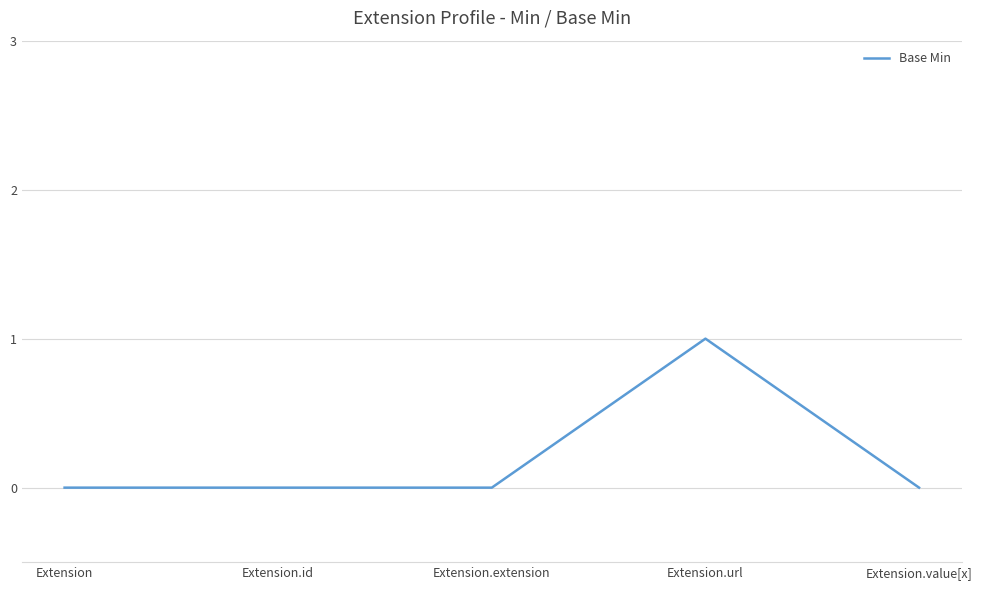

True or false: there are more than 2 points higher than both neighbors.

False